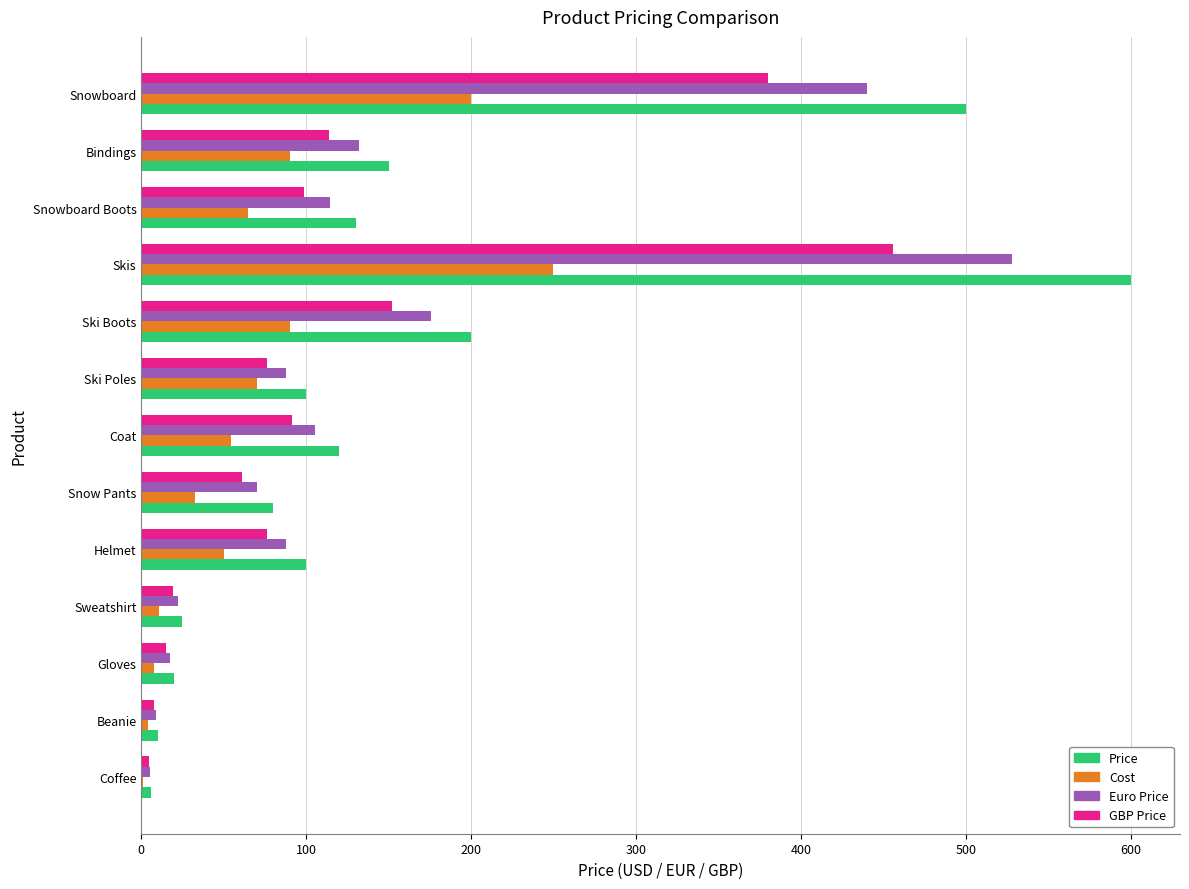

What value does the Euro Price series have at Helmet?

88.0